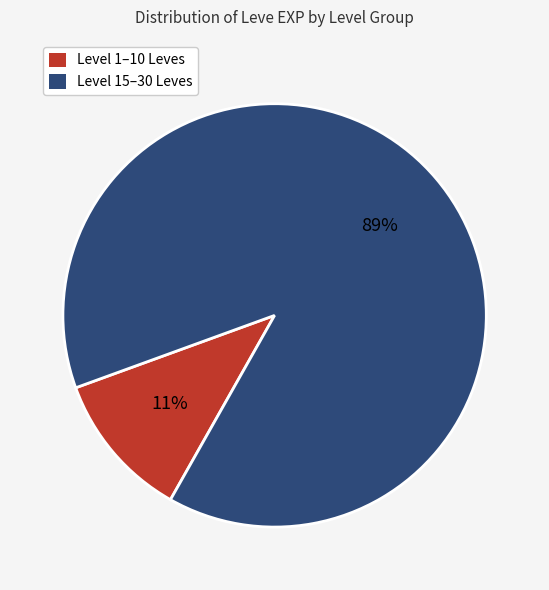

Does any single category account for the majority?

Yes